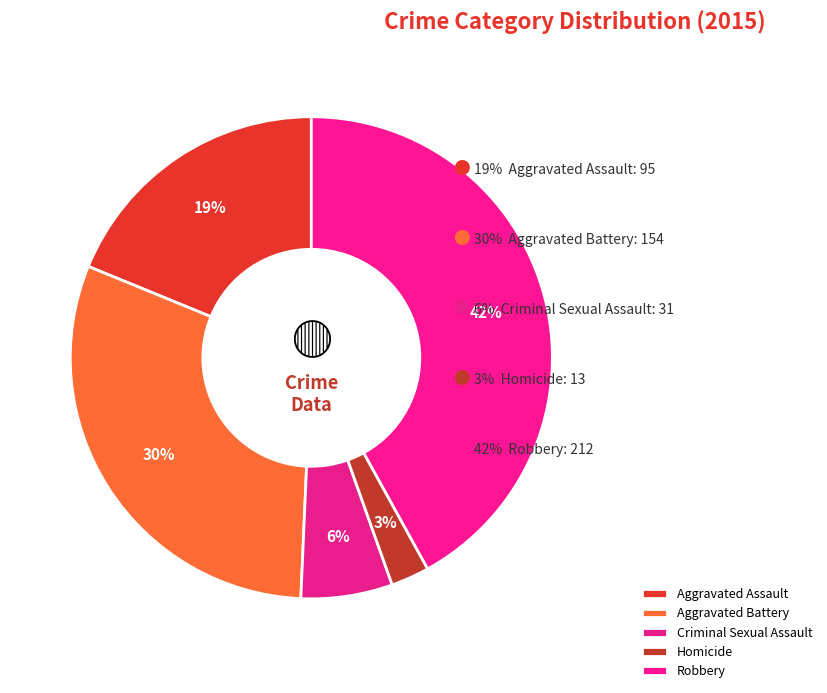

What is the smallest slice in the pie chart?

Homicide